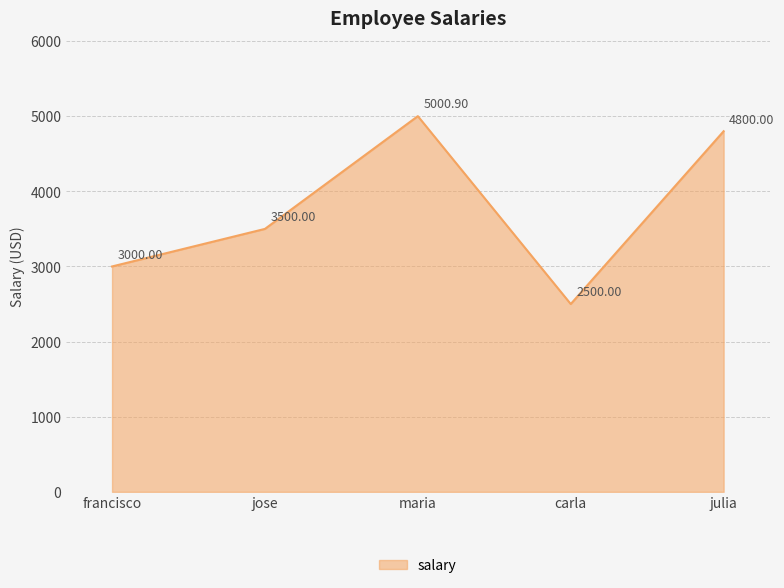

Between francisco and carla, which is larger?

francisco